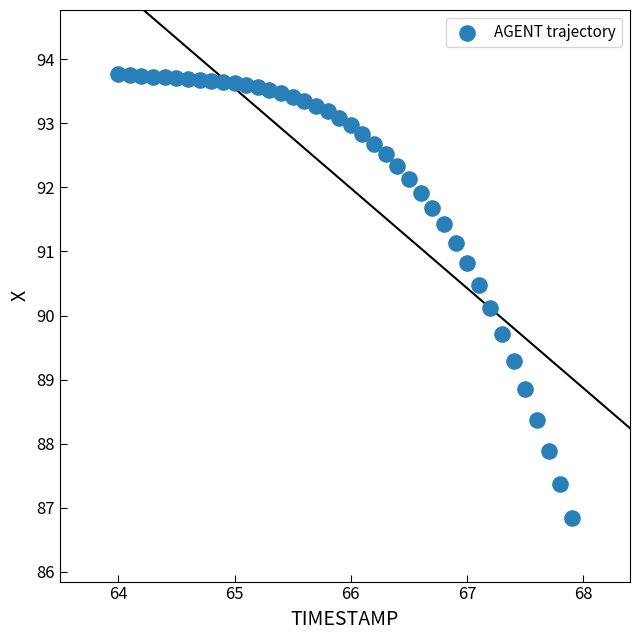

What Y value in the scatter plot is closest to 90?

90.1